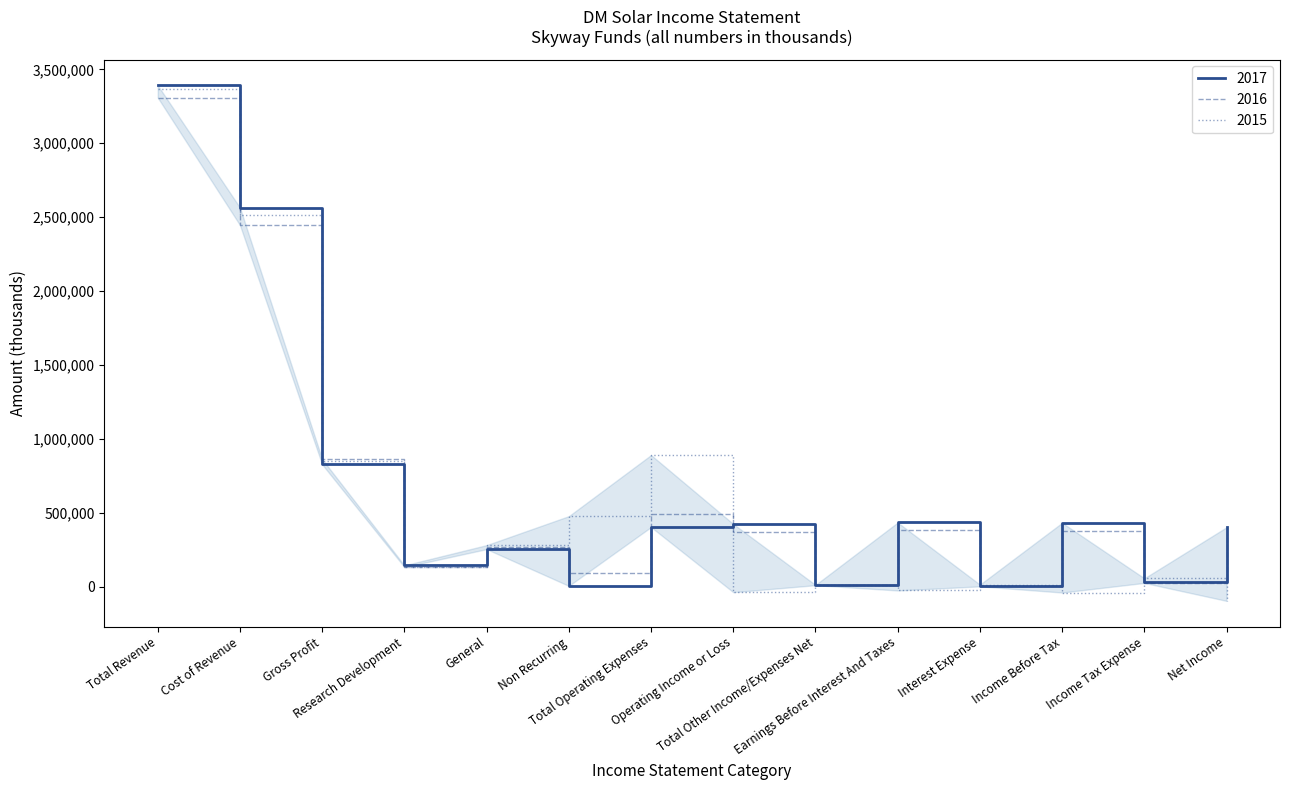

The value of 2016 at Gross Profit is 862754. True or false?

True